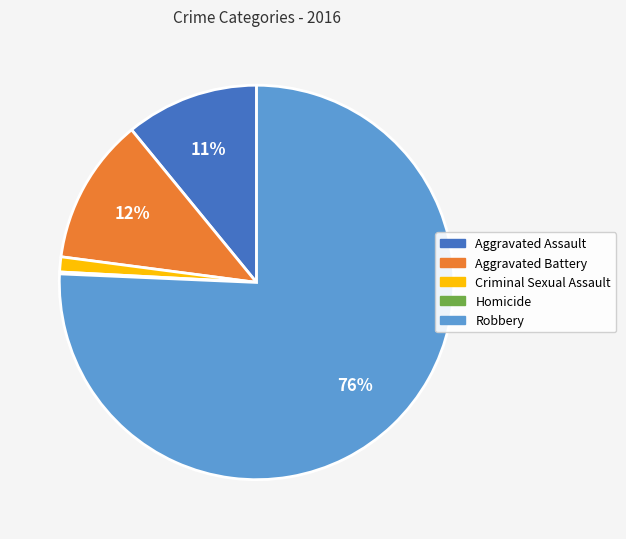

To the nearest percent, what is the difference between the largest and smallest slice percentages?

76%